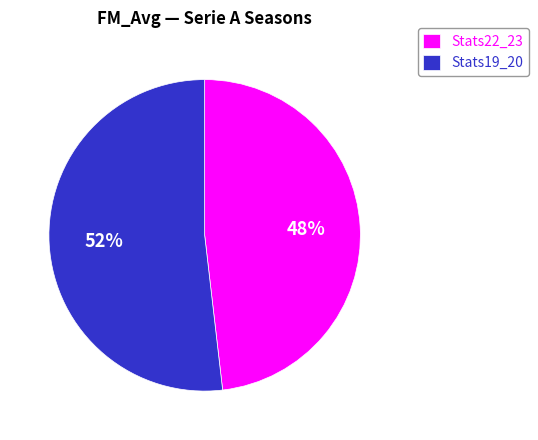

What percentage is the Stats19_20 slice, to the nearest percent?

52%